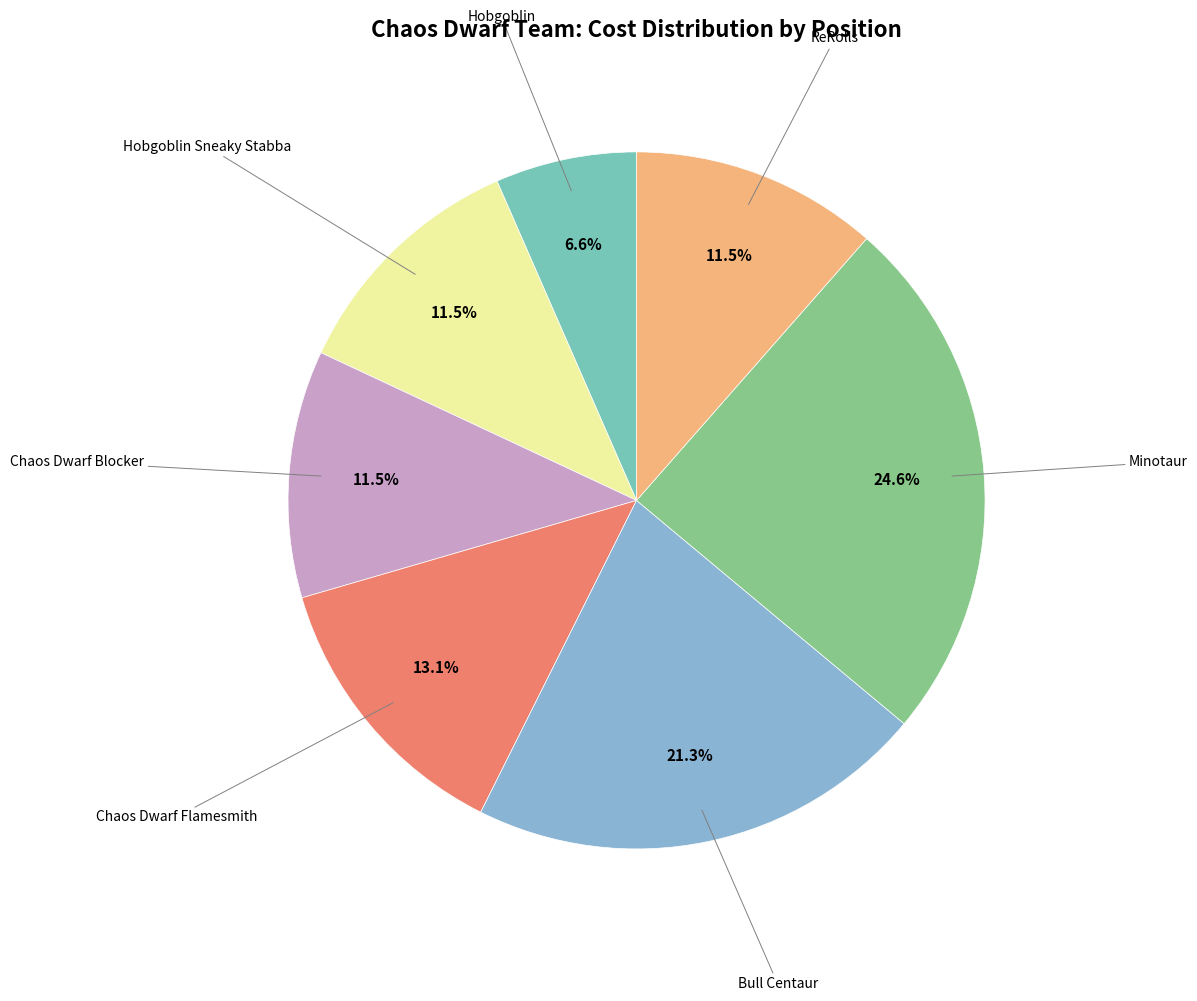

Is there any slice that represents more than half of the pie?

No